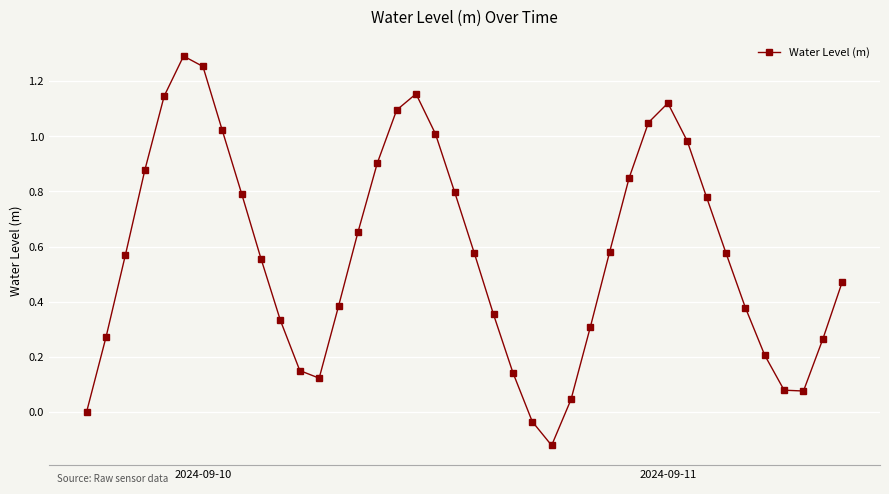

Does the chart display data point markers on the line(s)?

Yes